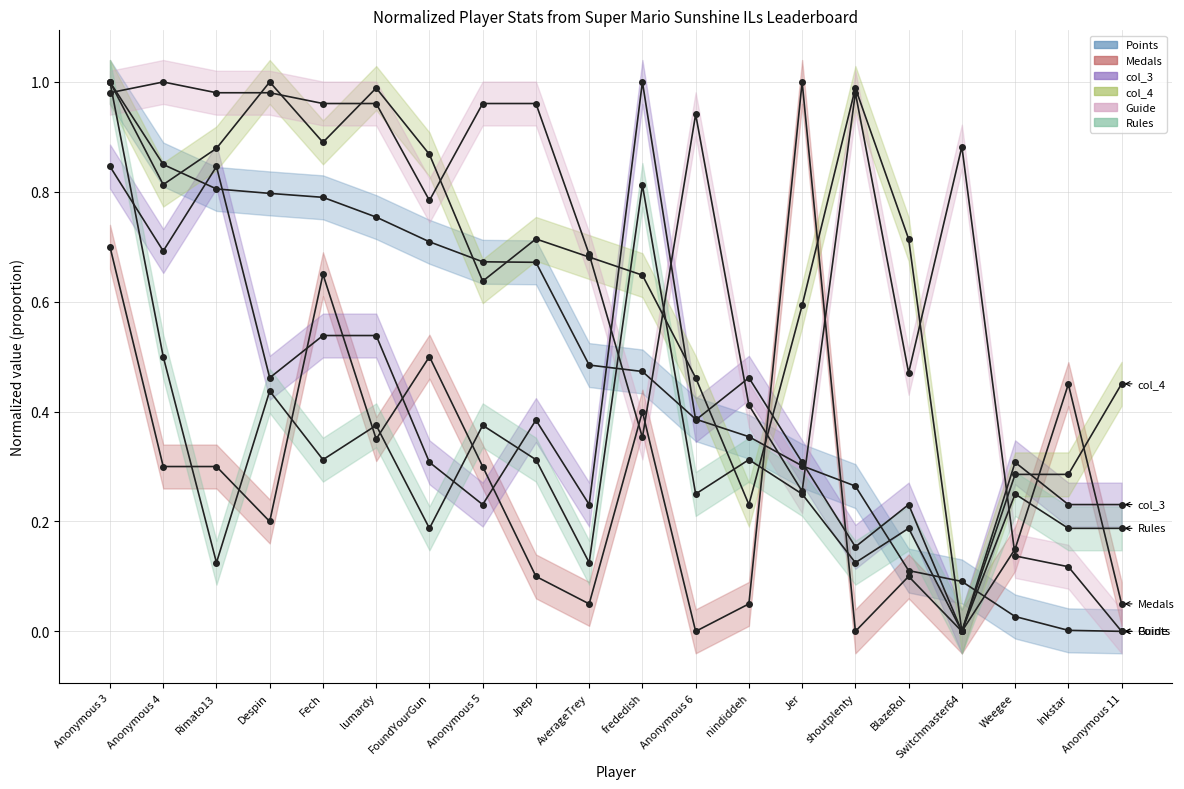

List the labels in order of Rules value, largest first.

Anonymous 3, frededish, Anonymous 4, Despin, lumardy, Anonymous 5, Fech, Jpep, nindiddeh, Anonymous 6, Jer, Weegee, FoundYourGun, BlazeRol, Inkstar, Anonymous 11, Rimato13, AverageTrey, shoutplenty, Switchmaster64